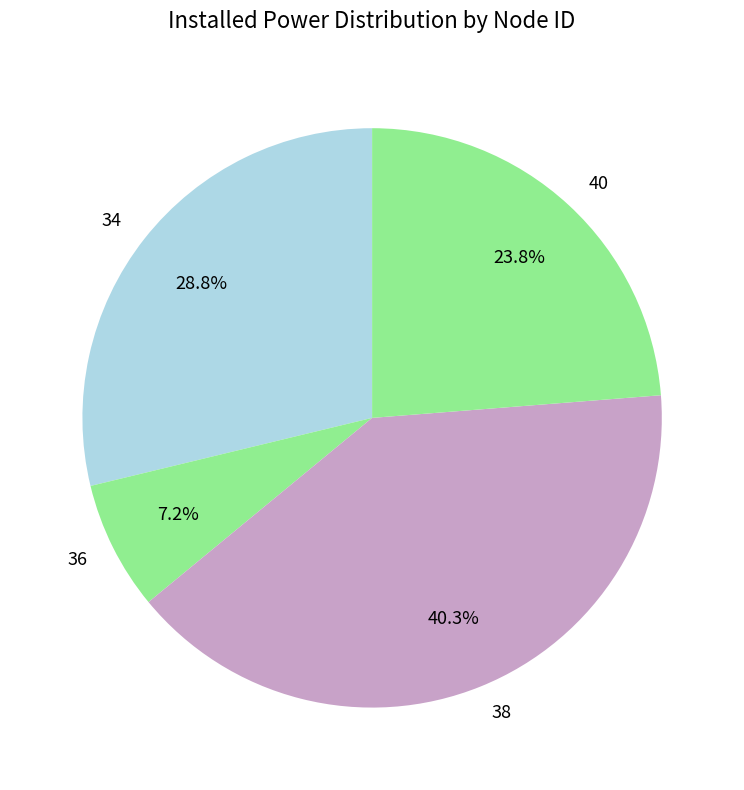

Which slice is the smallest?

36